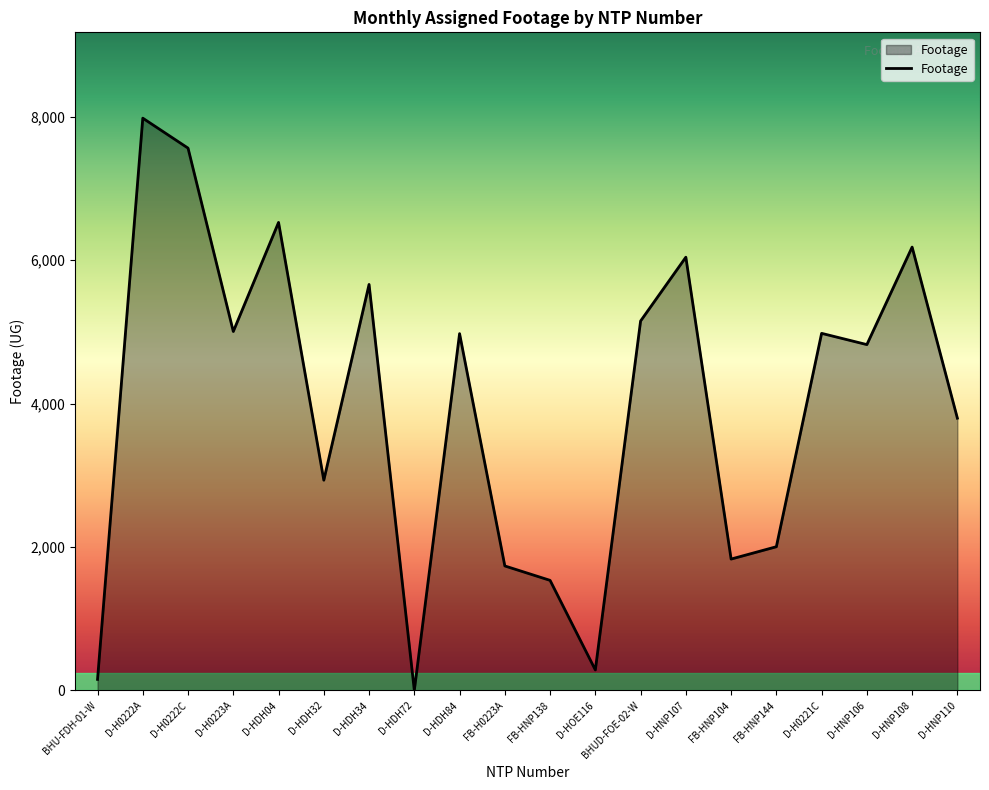

What is the sum of all values?

79152